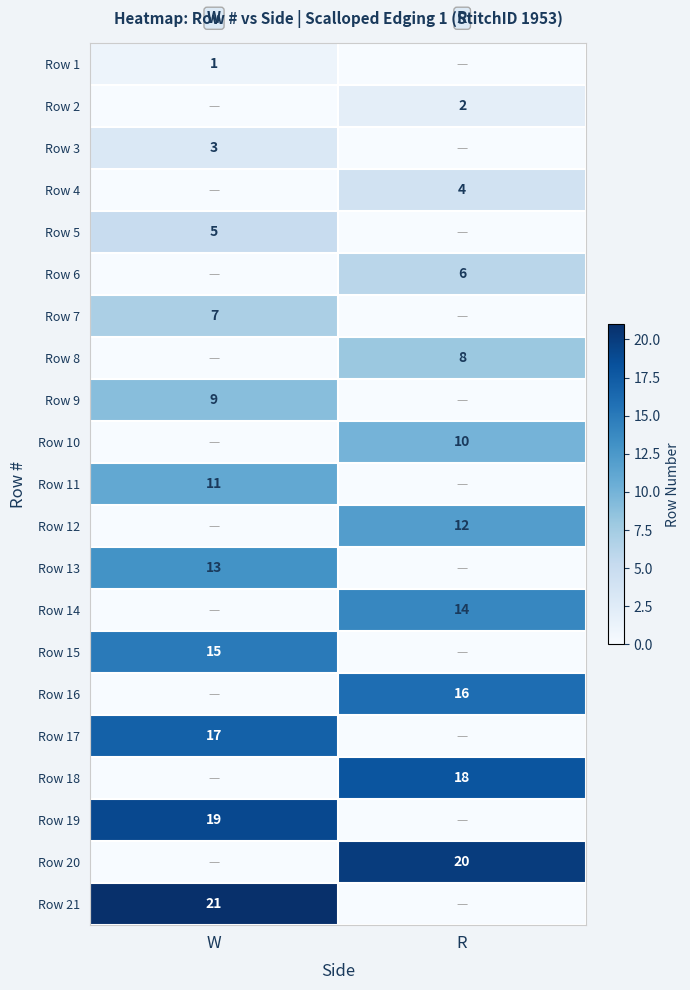

True or false: Row 9 has a value of 15 at W.

False